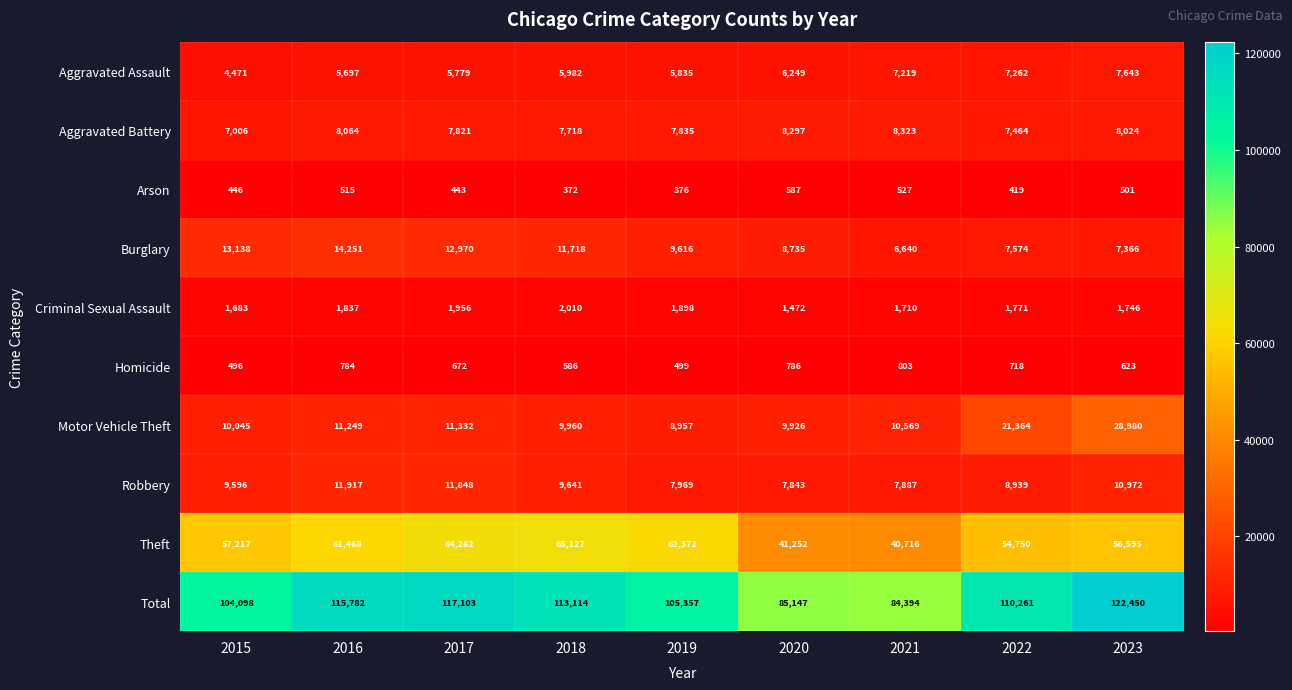

How many data points does each series have?

9